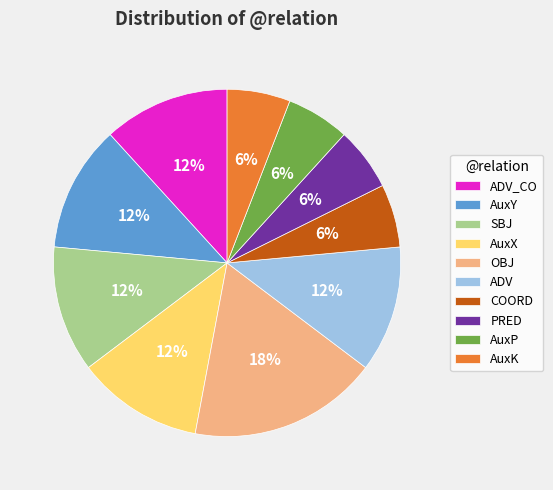

Approximately how many times larger is the value at AuxX compared to AuxK?

2.0